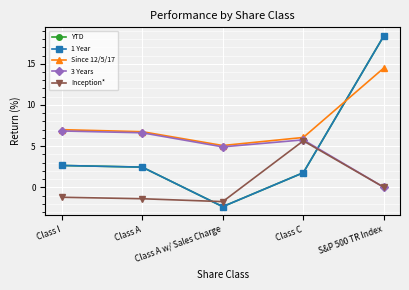

Does the chart have visible grid lines?

Yes